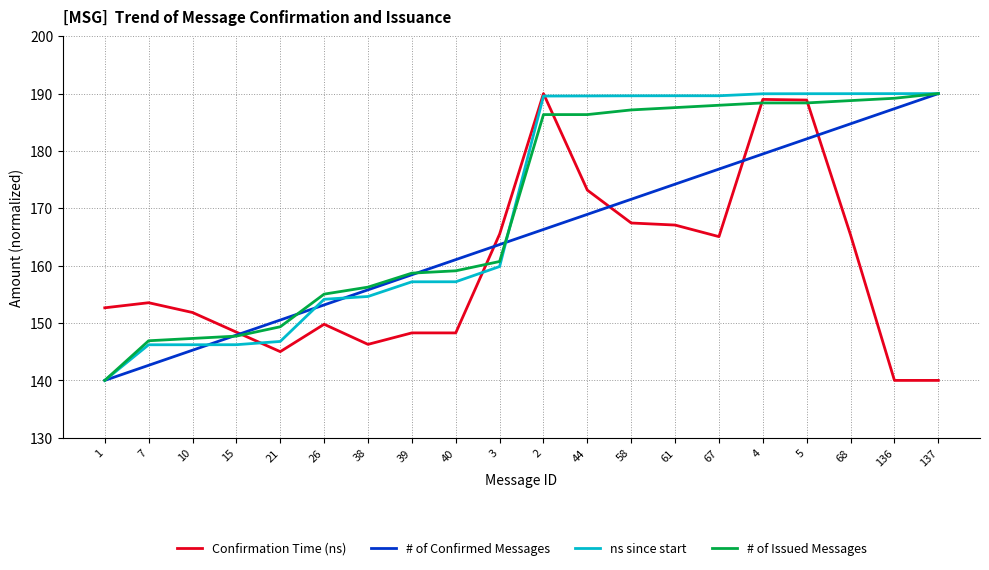

Read the Confirmation Time (ns) value at 61.

167.1